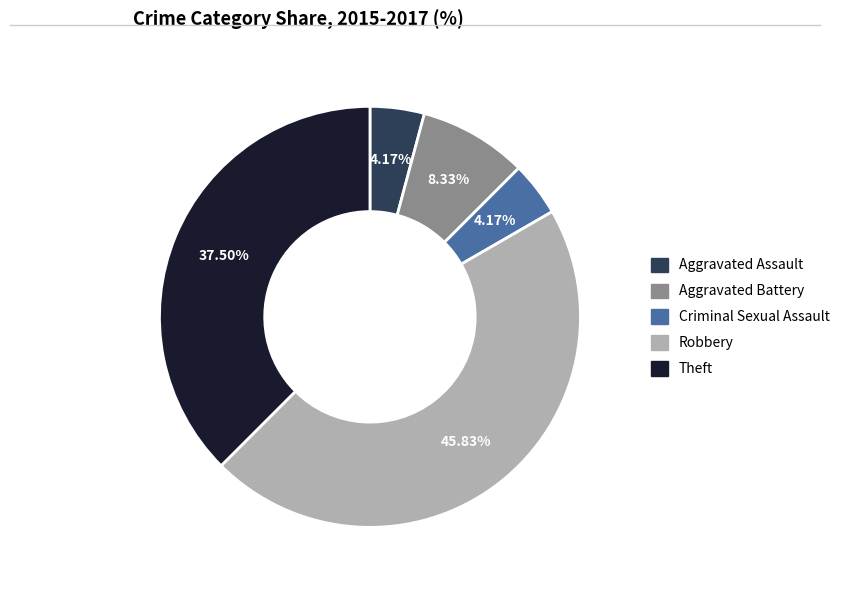

Which slice is the largest?

Robbery